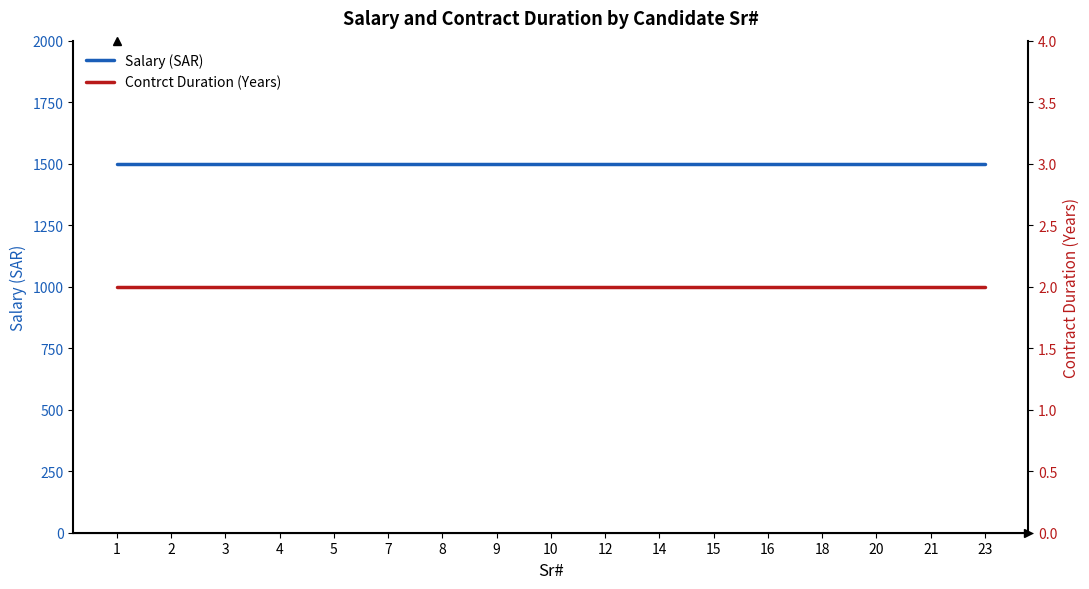

Reading left to right, list all the values displayed in this chart.

Salary (SAR): 1500	1500	1500	1500	1500	1500	1500	1500	1500	1500	1500	1500	1500	1500	1500	1500	1500
Contrct Duration (Years): 2	2	2	2	2	2	2	2	2	2	2	2	2	2	2	2	2